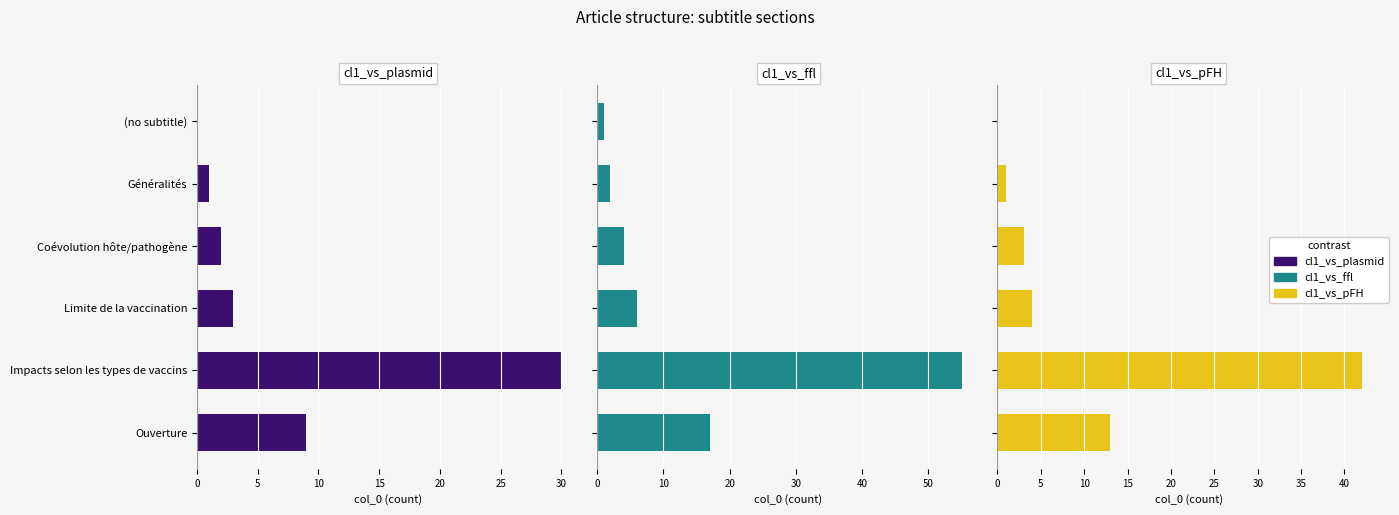

Is the value of cl1_vs_ffl at (no subtitle) greater than the value of cl1_vs_pFH at Impacts selon les types de vaccins?

No